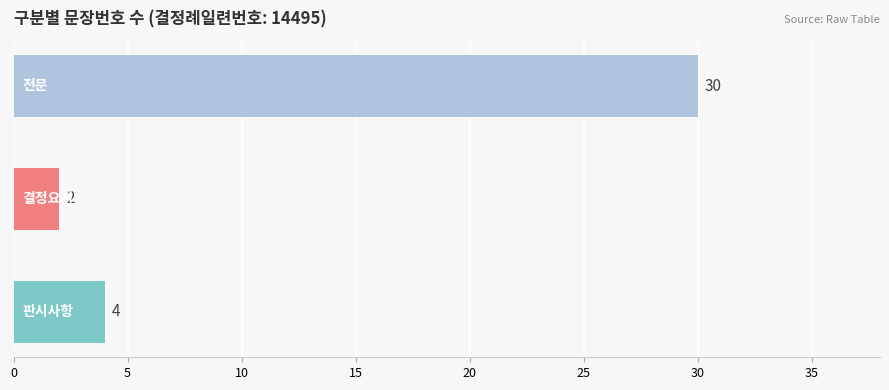

Reading bottom to top, transcribe all the data shown in this chart.

4	2	30